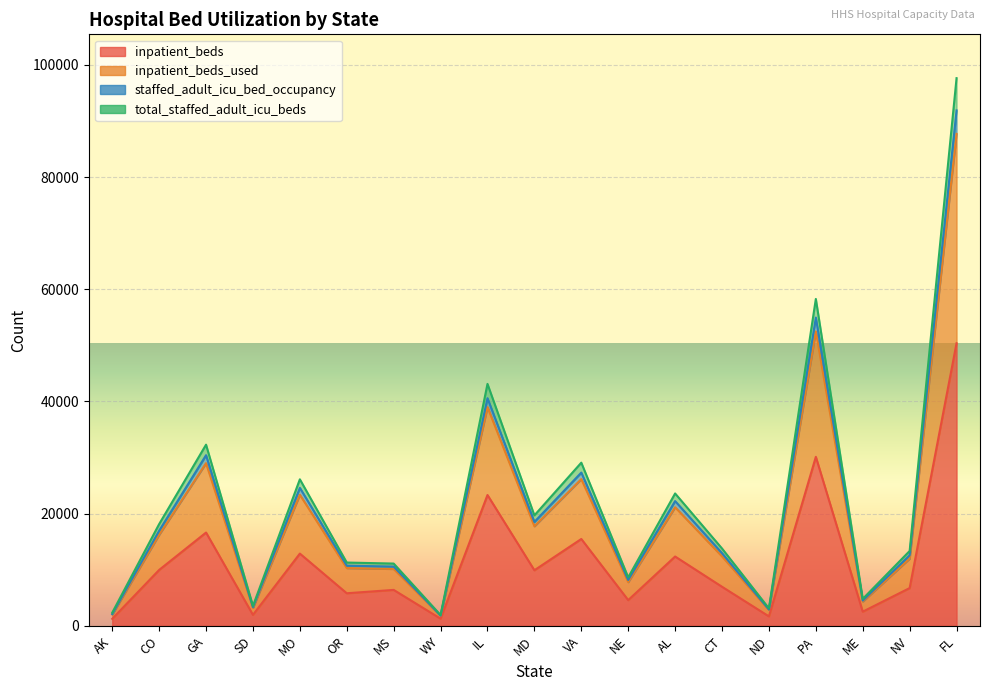

True or false: inpatient_beds_used has a value of 12955 at CT.

True